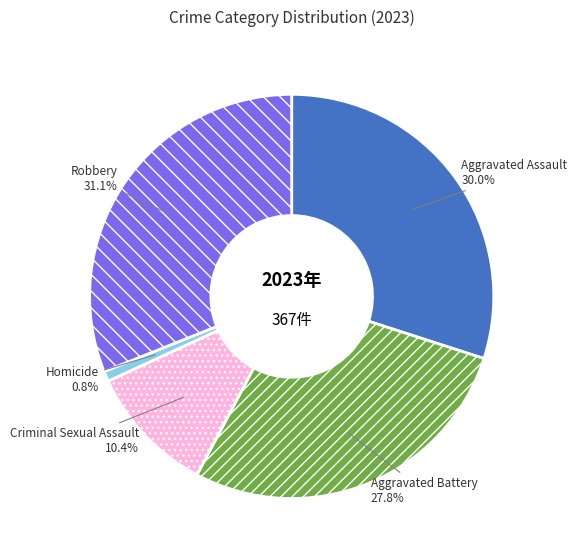

Approximately how many times larger is the value at Aggravated Assault compared to Homicide?

36.7